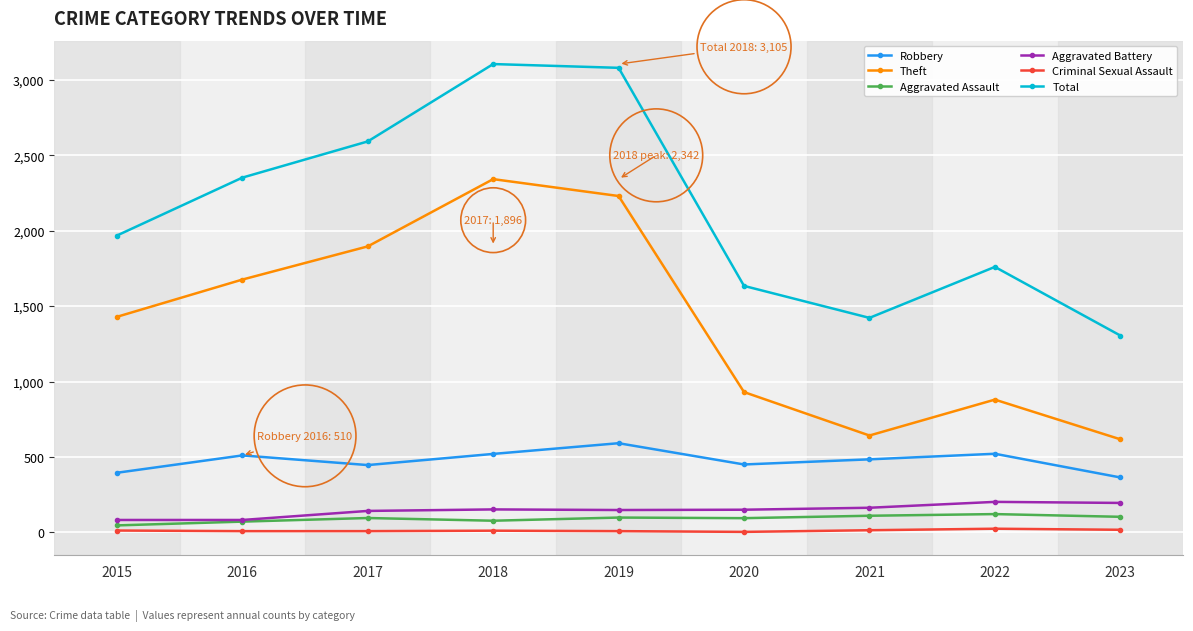

What is the approximate value of Aggravated Assault at 2020?

94